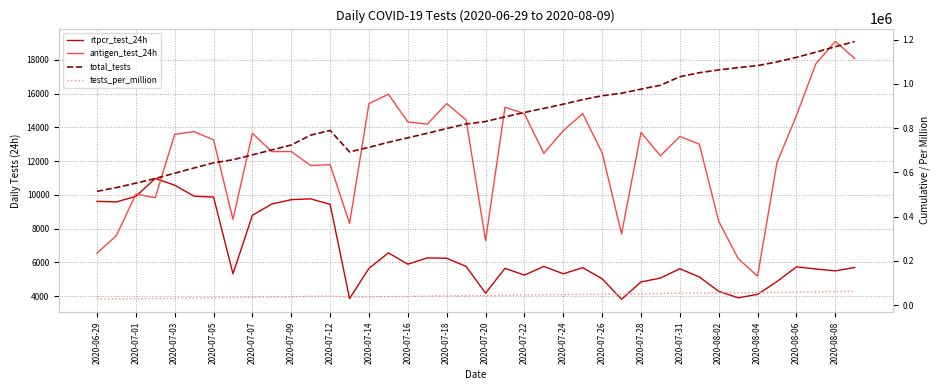

The value of total_tests at 2020-07-20 is 432541. True or false?

False